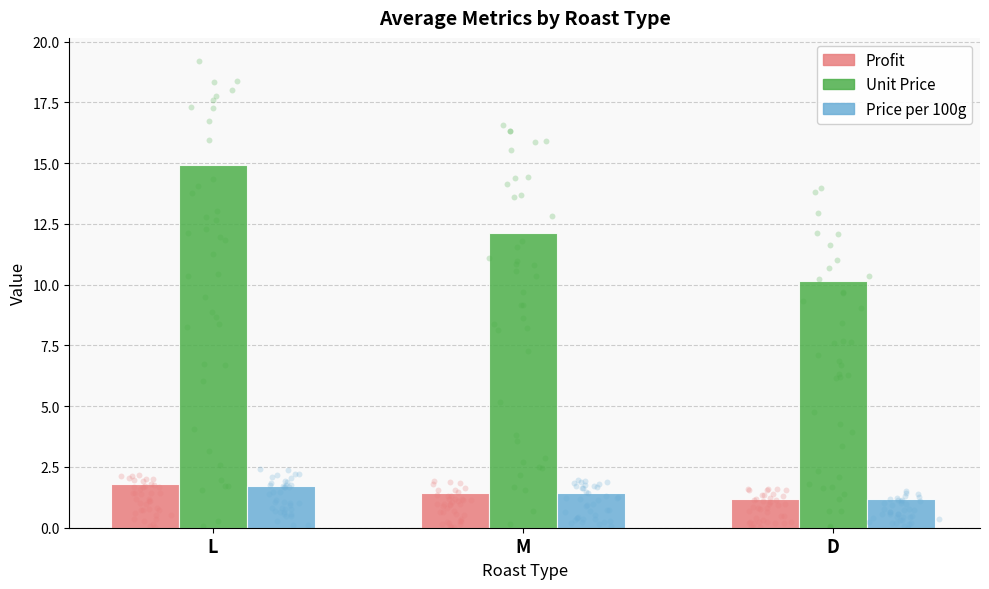

Is the value of Price per 100g at M greater than the value of Profit at D?

Yes